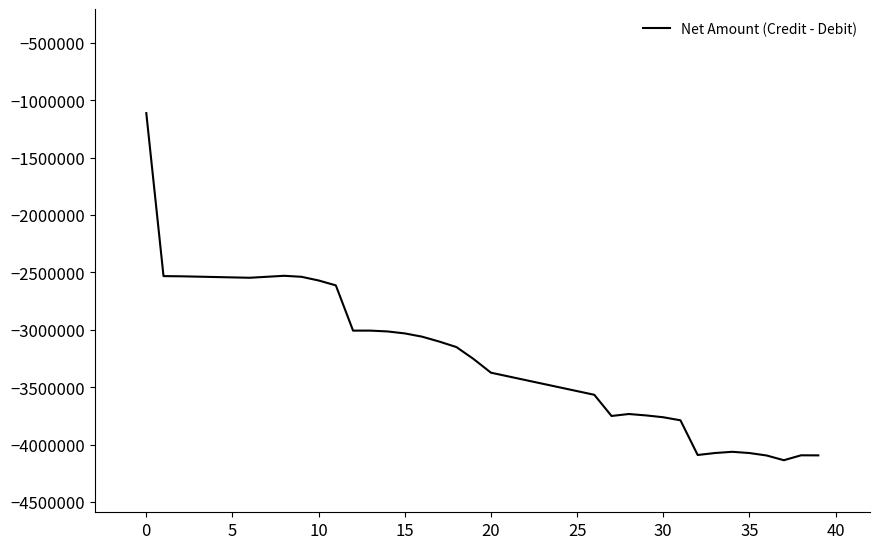

What is the average value?

-3239058.1